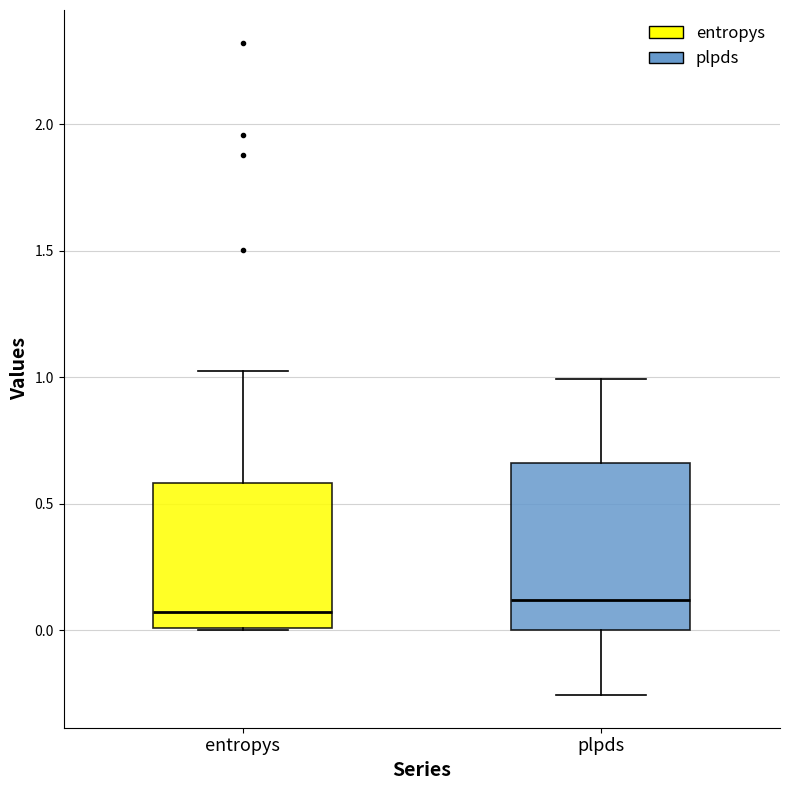

Which box is the tallest, from its lower edge to its upper edge?

plpds